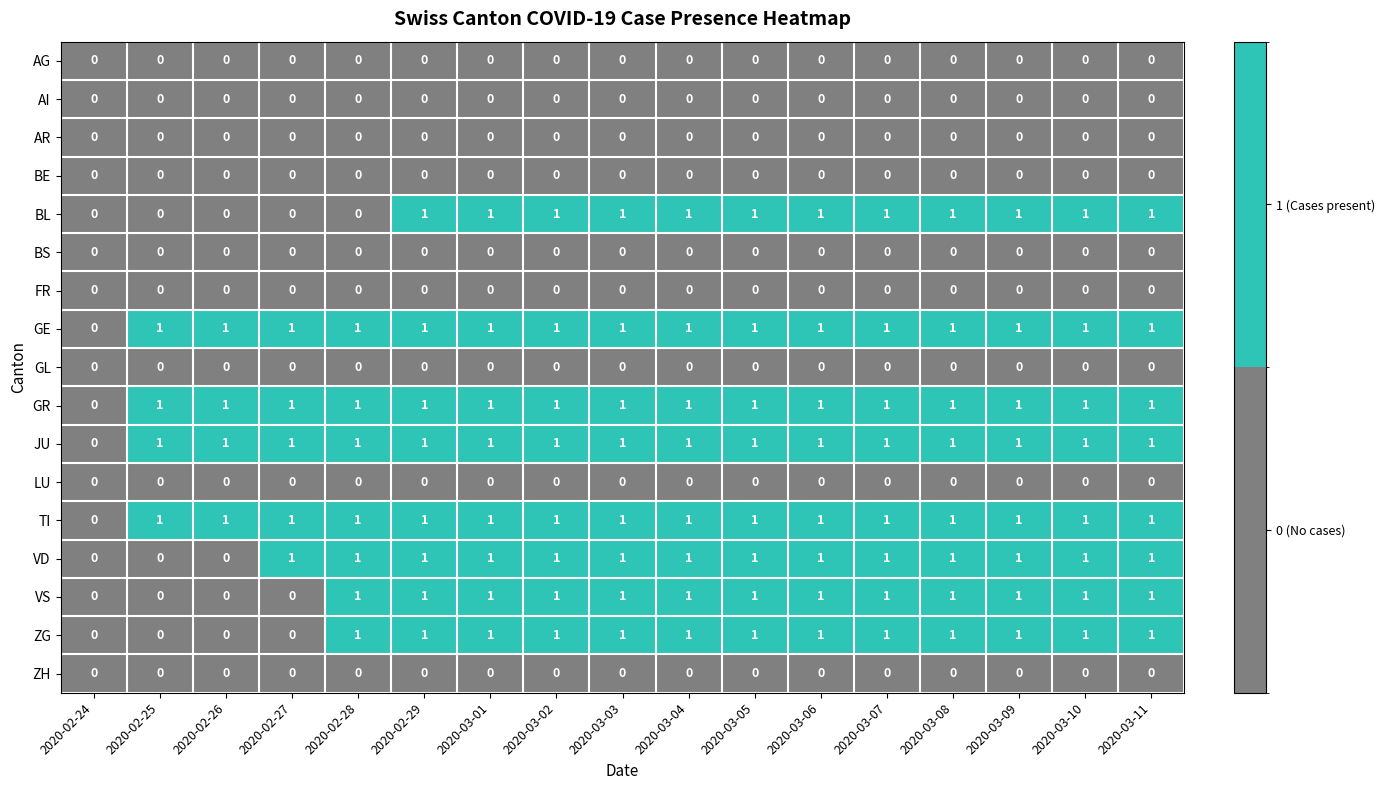

The AG series shows 0 at 2020-03-08. True or false?

True